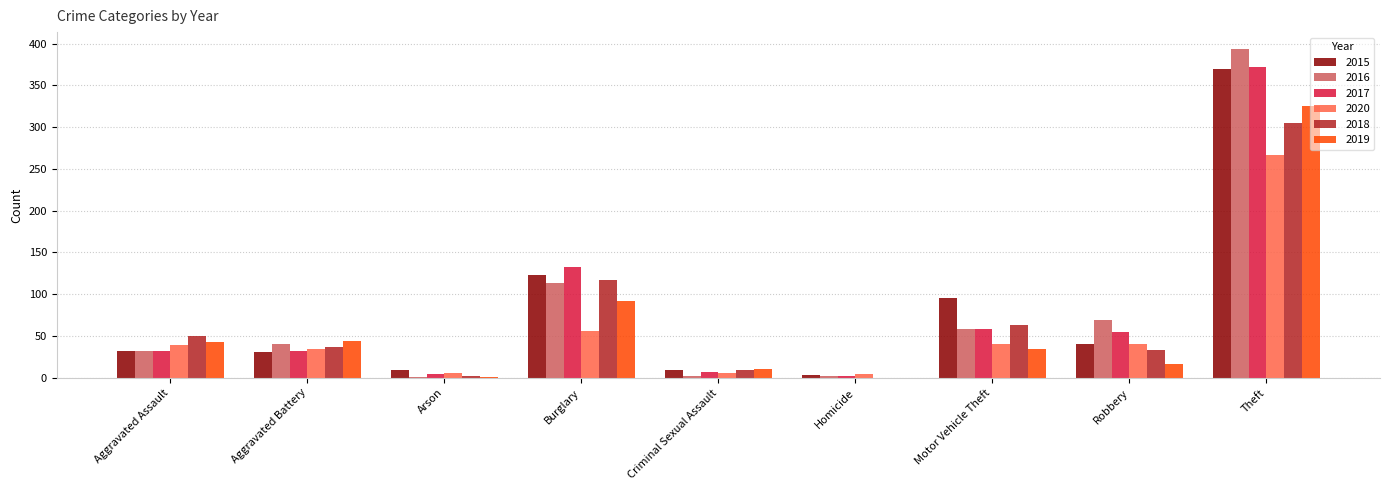

Where is 2020 nearest to the value 135?

Burglary